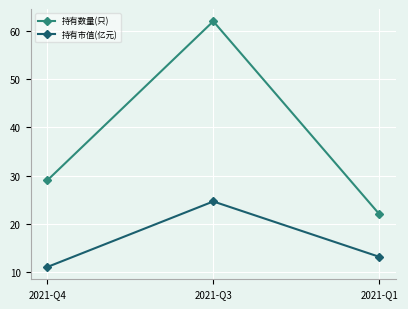

What is the difference between the highest and lowest values at 2021-Q4?

18.0